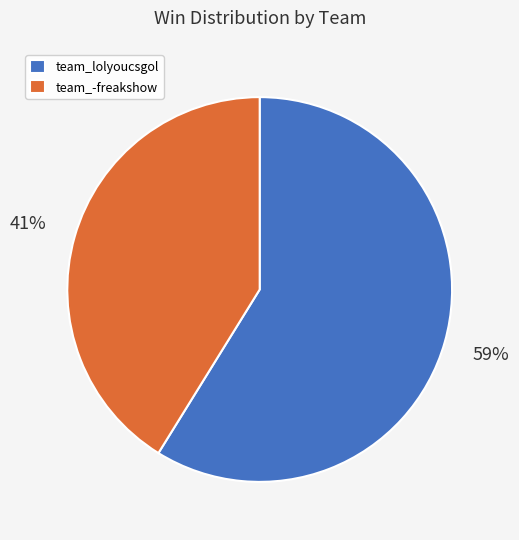

Which category has the biggest portion of the pie?

team_lolyoucsgol